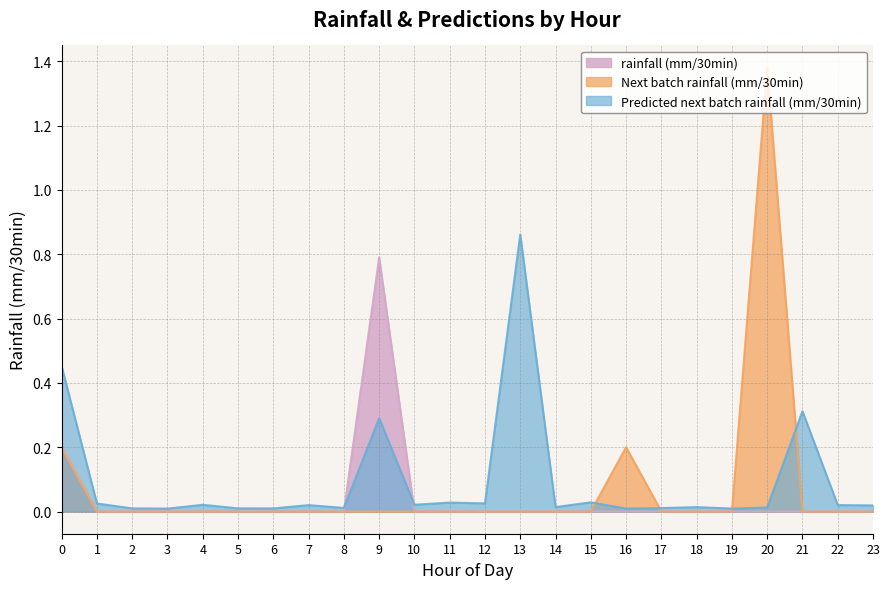

List the series in order of their peak value, highest first.

Next batch rainfall (mm/30min), Predicted next batch rainfall (mm/30min), rainfall (mm/30min)